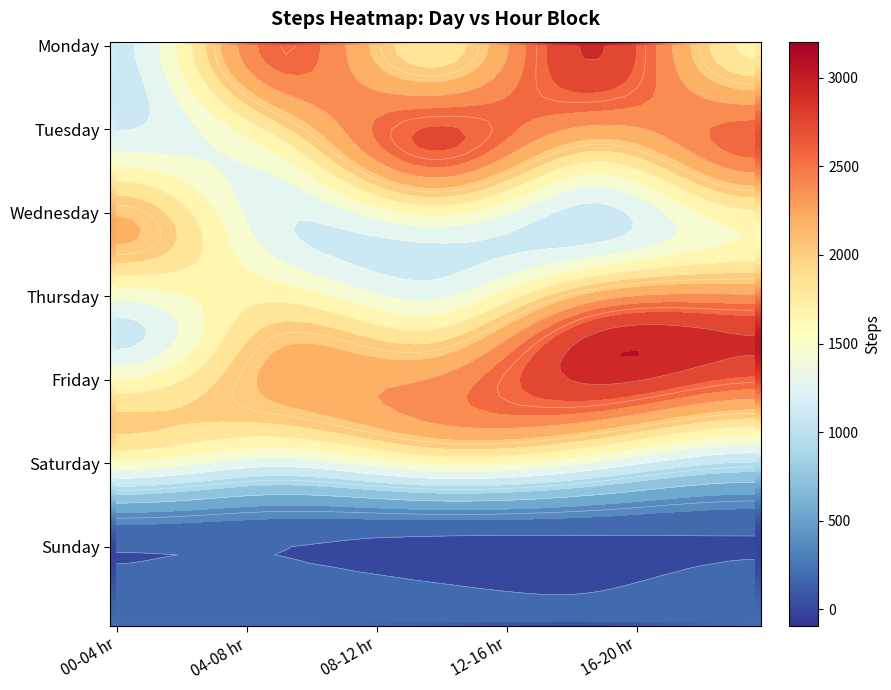

What is the total value across all series at 1?

10018